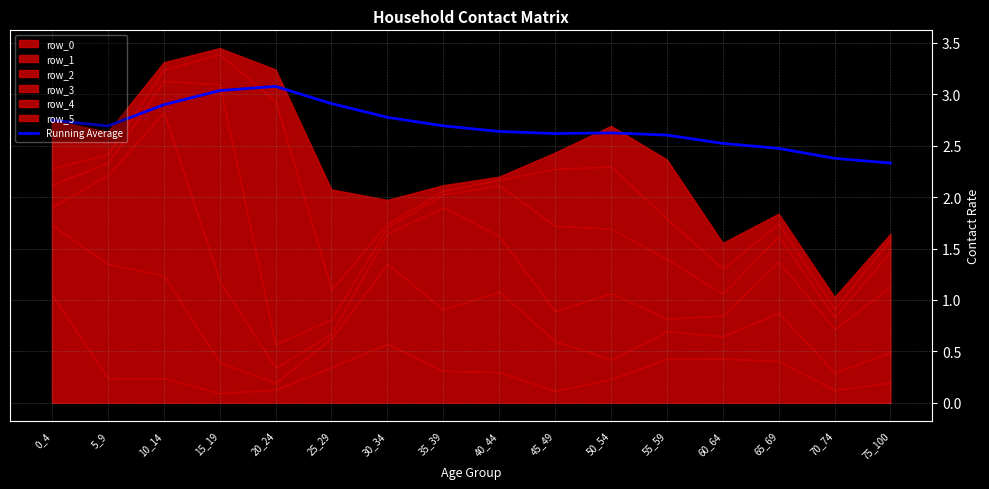

What is the ratio of the value at 55_59 to the value at 10_14?

0.9